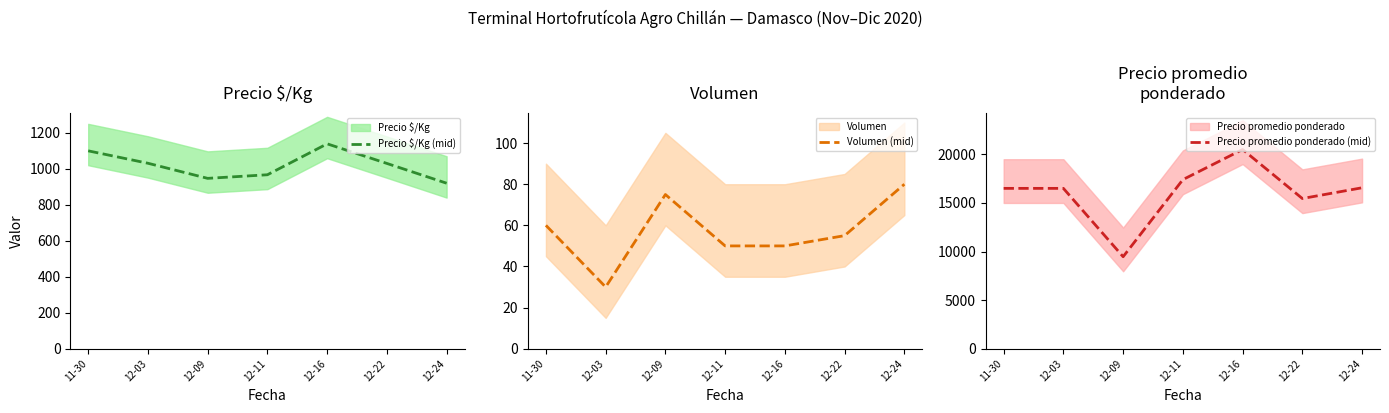

Is it true that Precio promedio ponderado (mid) equals 8786 at 12-03?

False